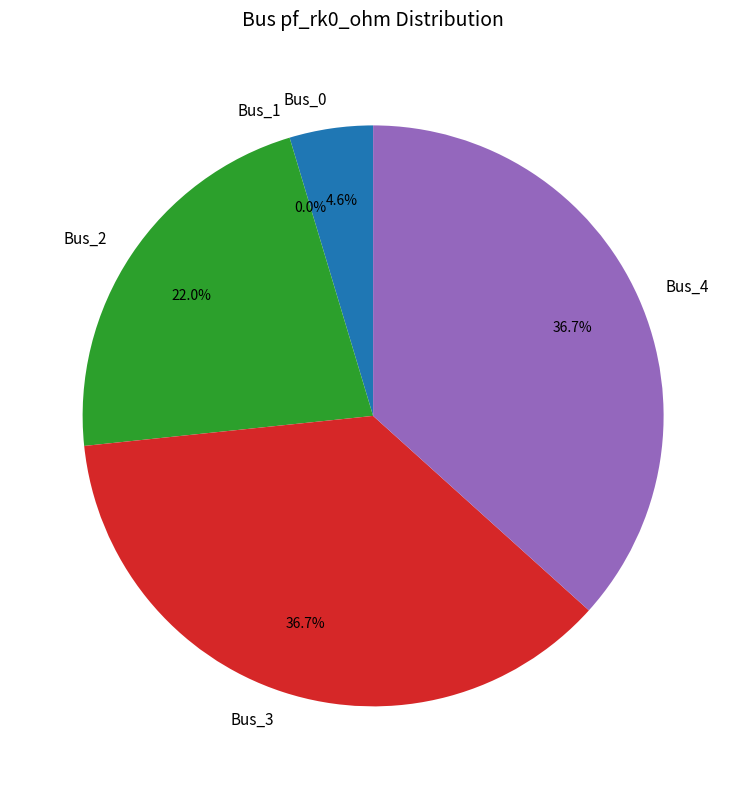

Combined, what portion of the pie is Bus_2 and Bus_4?

58.7%